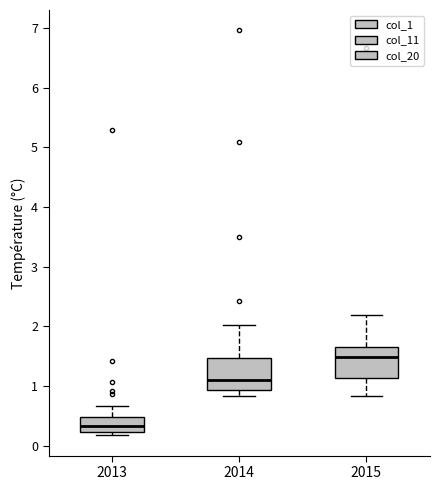

Where is the upper edge of the box at x = 2015 on the y-axis? The values are not printed on the chart, so give them approximately, as read against the axis.

1.7